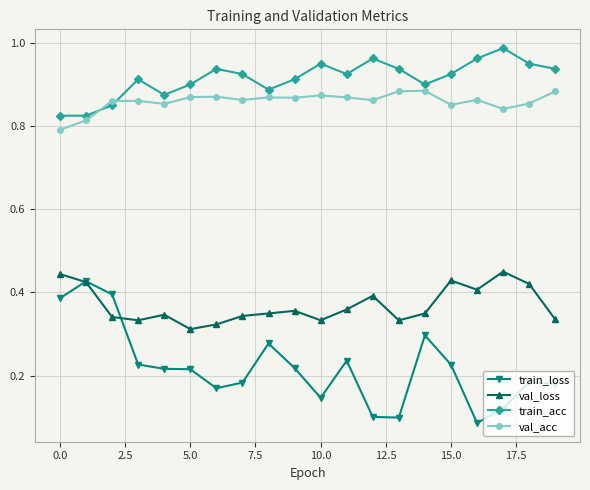

True or false: val_acc and train_loss cross at least once.

False